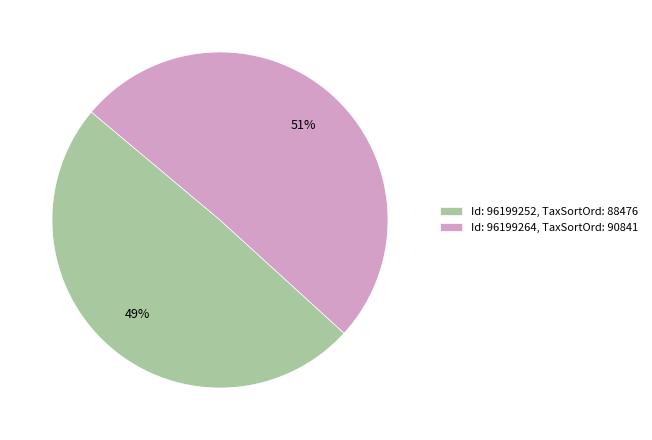

The Id: 96199264, TaxSortOrd: 90841 slice represents 64% of the pie. True or false?

False